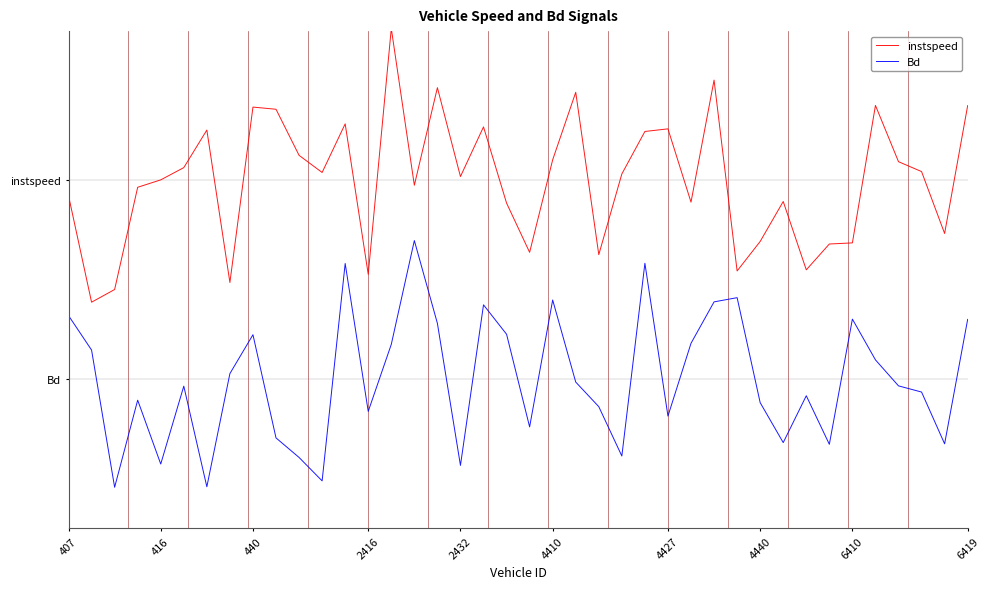

What is the difference between the maximum and minimum values in the Bd series?

1.5